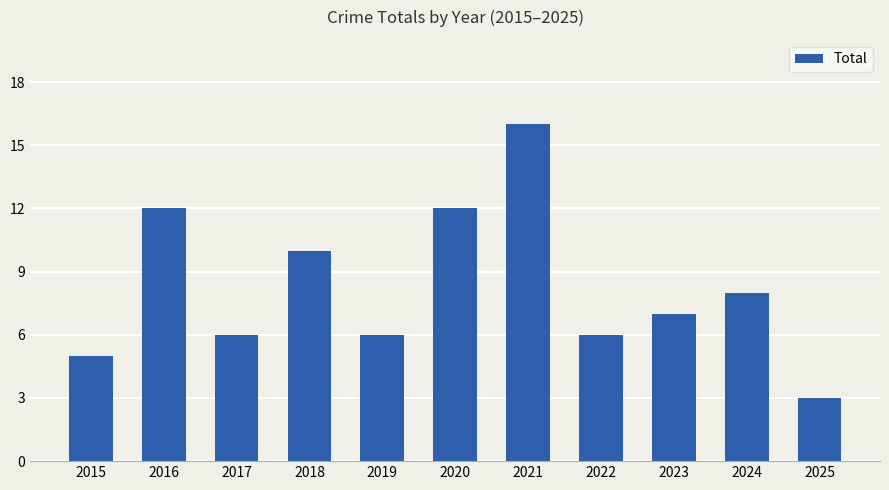

What is the change in value from 2016 to 2019?

-6